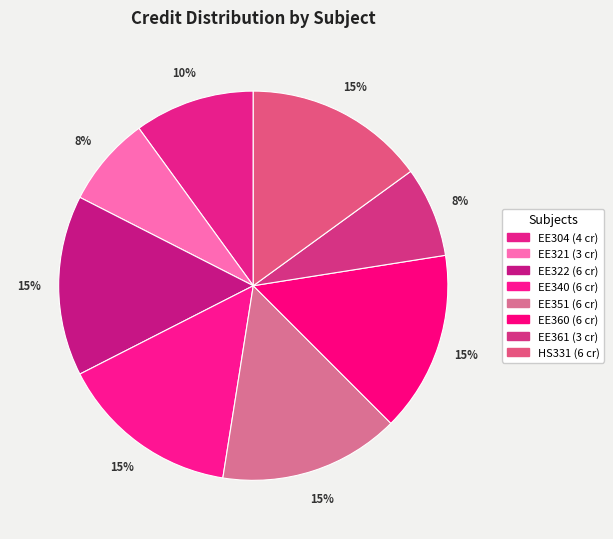

What portion of the pie excludes EE322?

85.0%